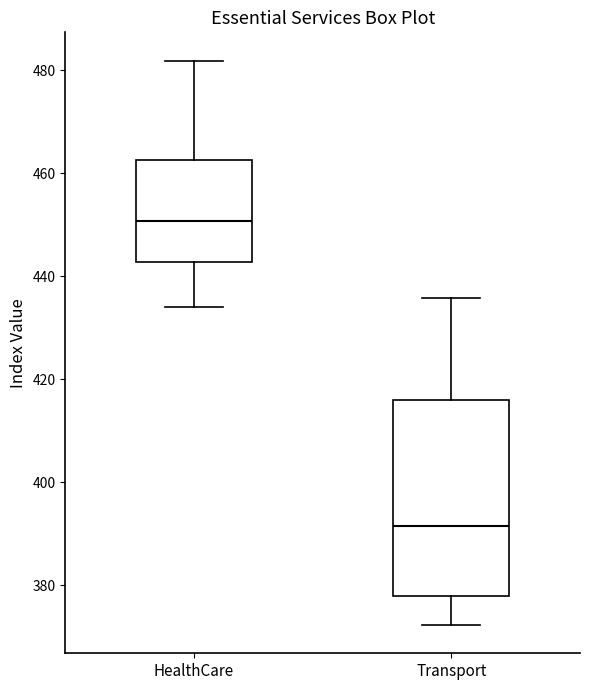

Reading left to right, read every box against the y-axis: the position of its median line, the range the box covers, and the ends of its whiskers. The values are not printed on the chart, so give them approximately, as read against the axis.

HealthCare: median 450, box 442 to 462, whiskers 434 to 482
Transport: median 392, box 378 to 416, whiskers 372 to 436